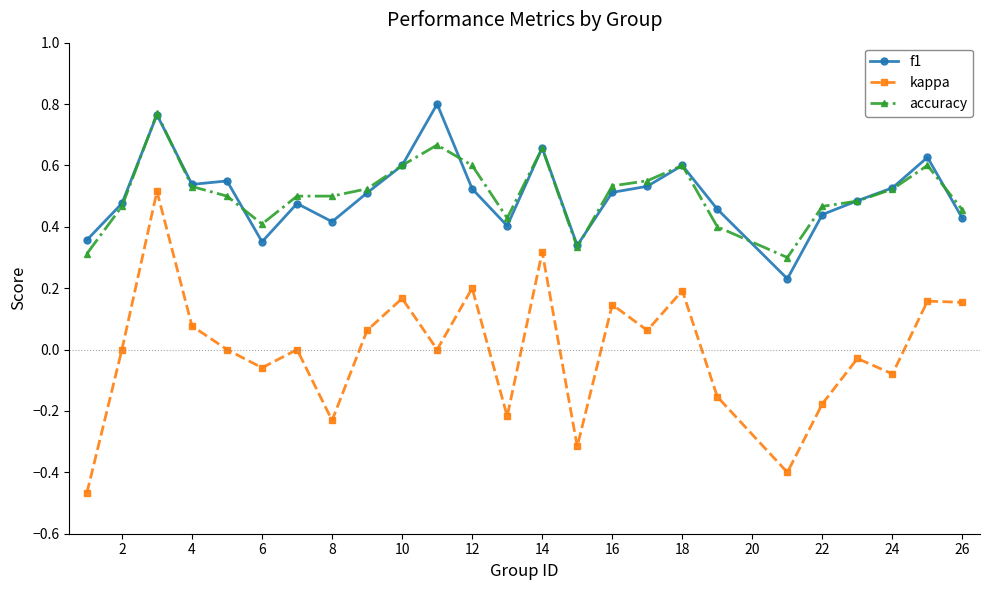

How many data points does each series have?

25